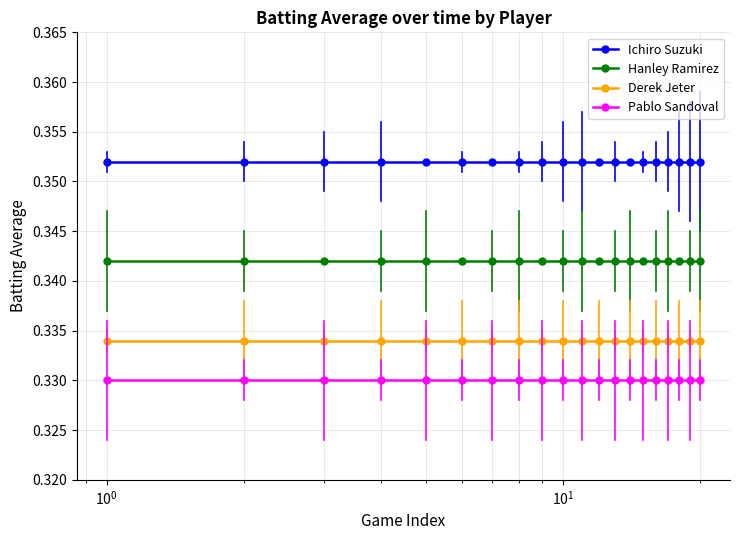

Which series has the largest total across all categories?

Ichiro Suzuki